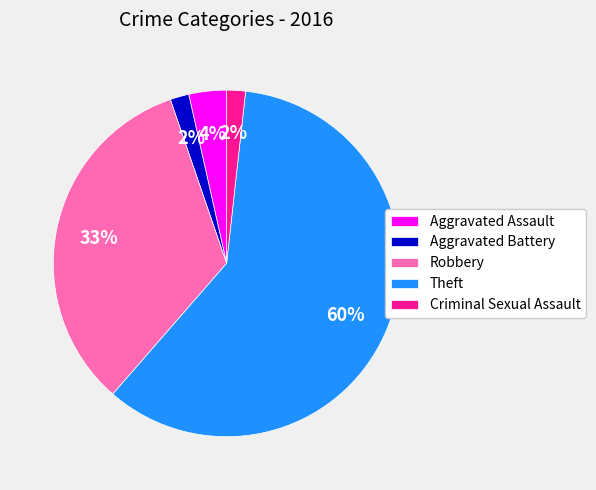

To the nearest percent, what is the average slice percentage?

20%